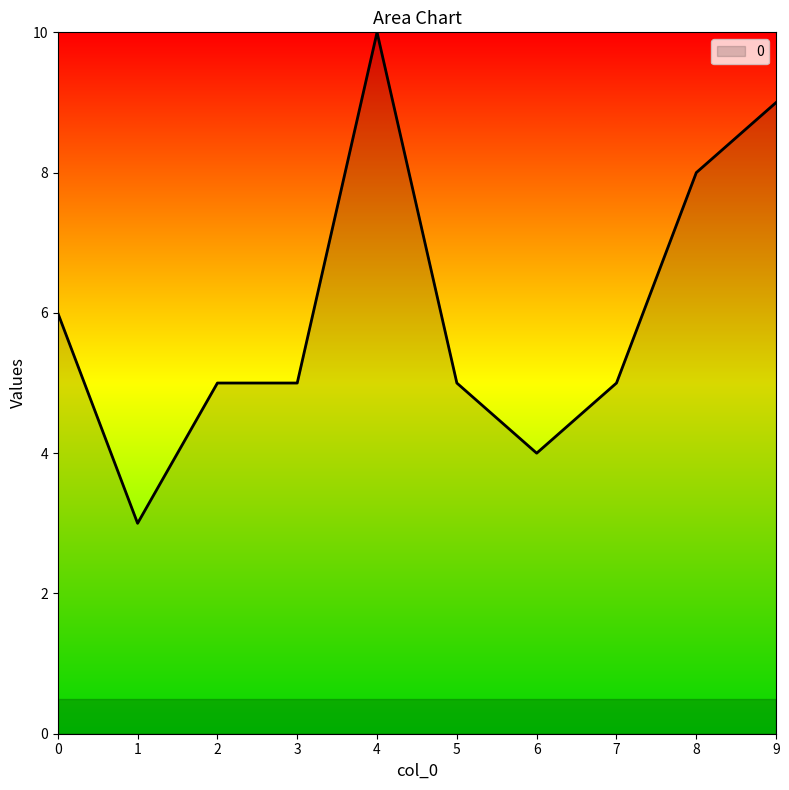

True or false: the data shows 4 at 6.

True